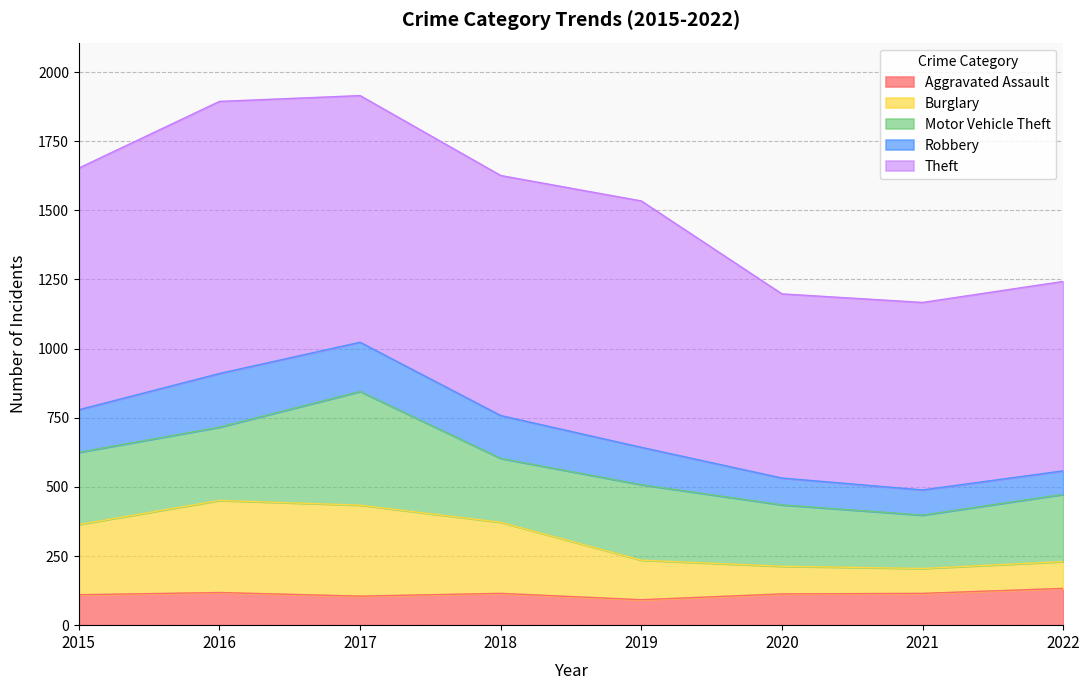

What is the lowest value of the Aggravated Assault series?

92